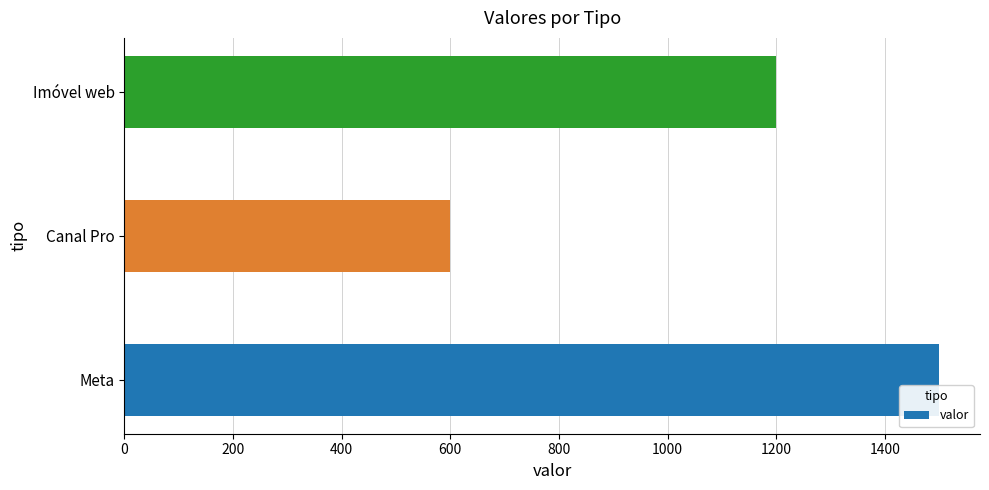

Rank the categories by value from highest to lowest.

Meta, Imóvel web, Canal Pro